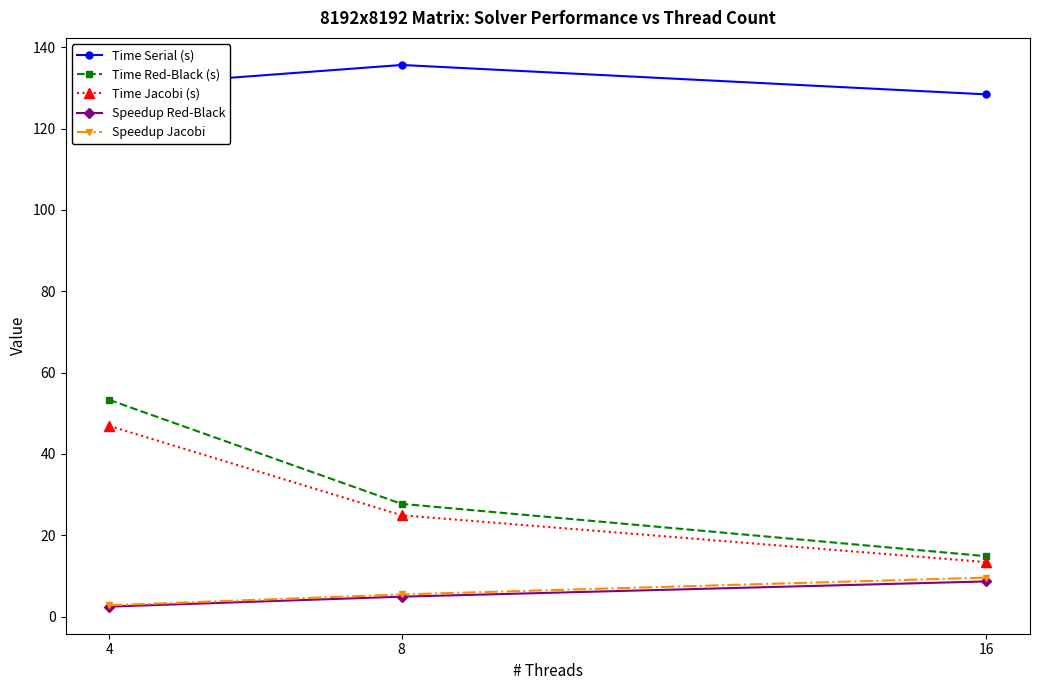

What is the sum of the Time Red-Black (s) values at 4 and 8?

81.0